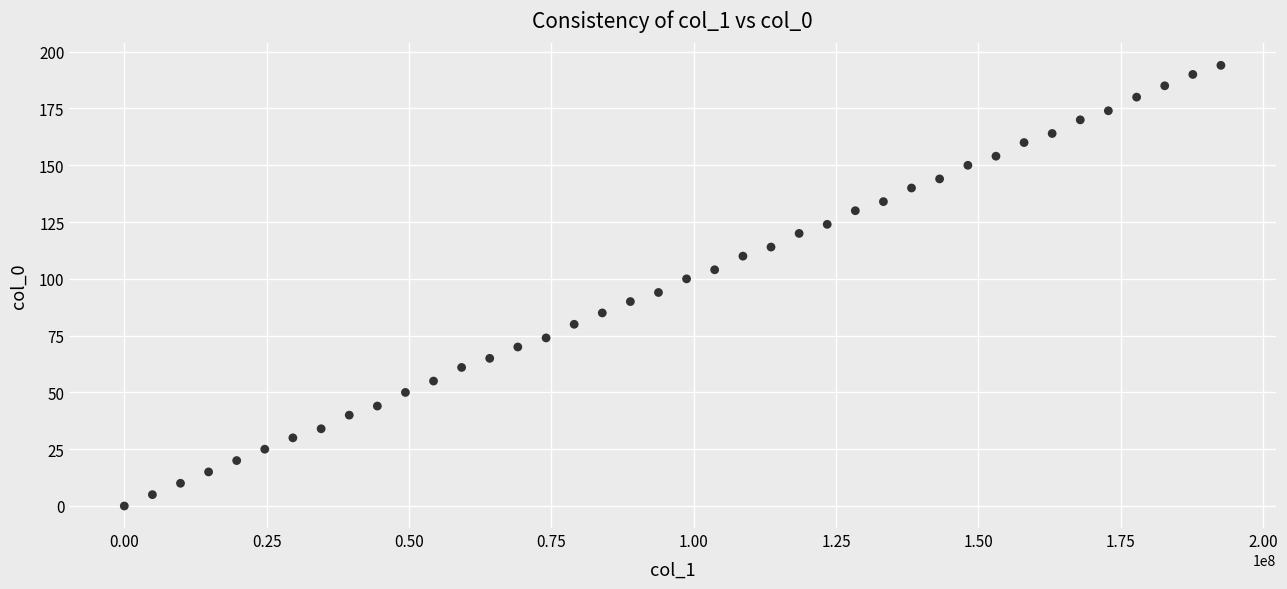

What is the range of Y values (max minus min)?

194